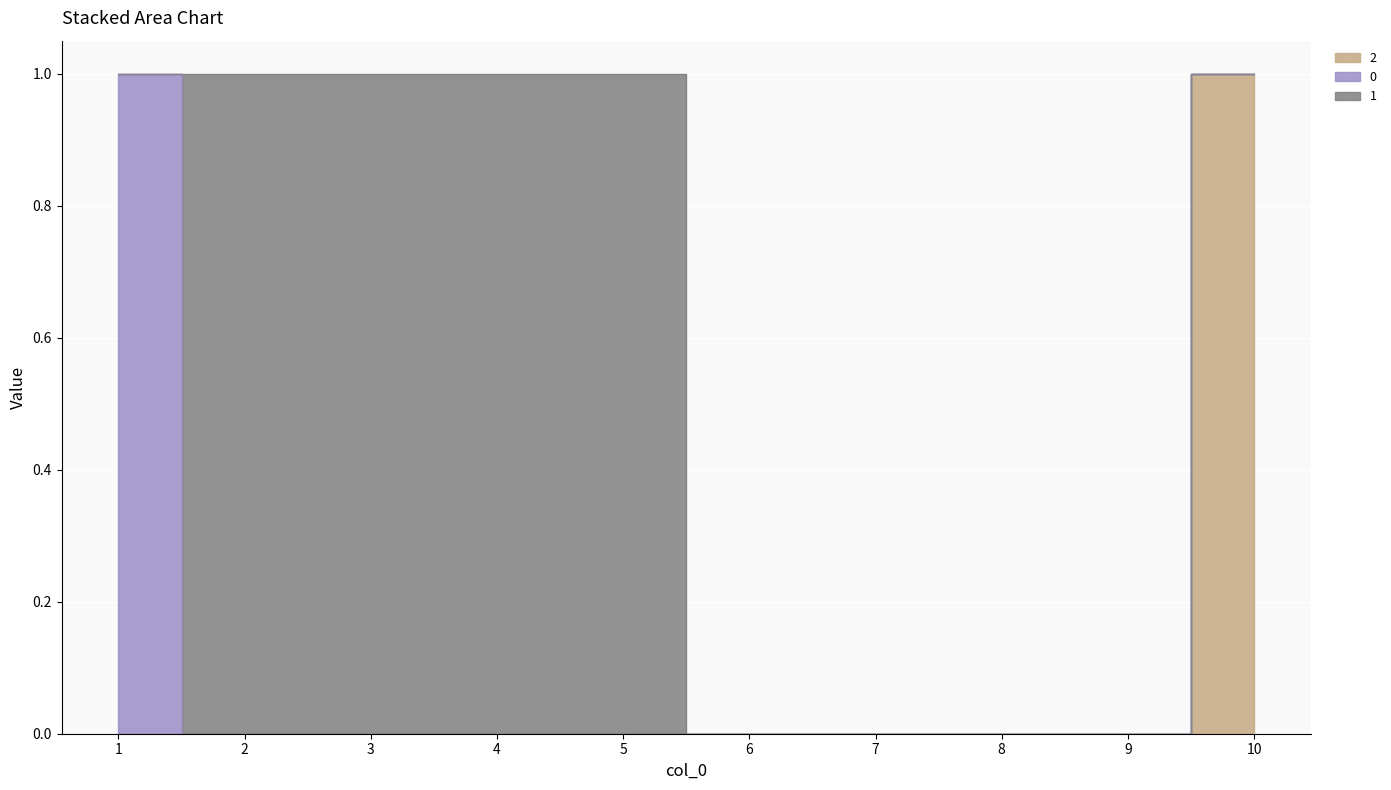

At which label does 1 reach its peak?

2